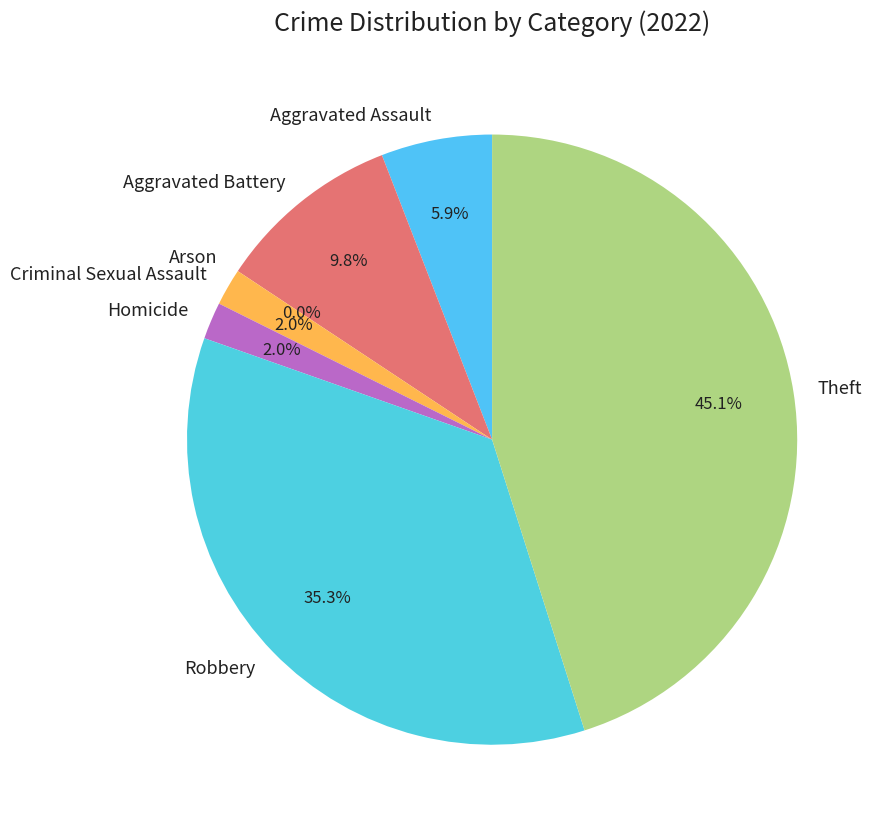

Which category has the biggest portion of the pie?

Theft